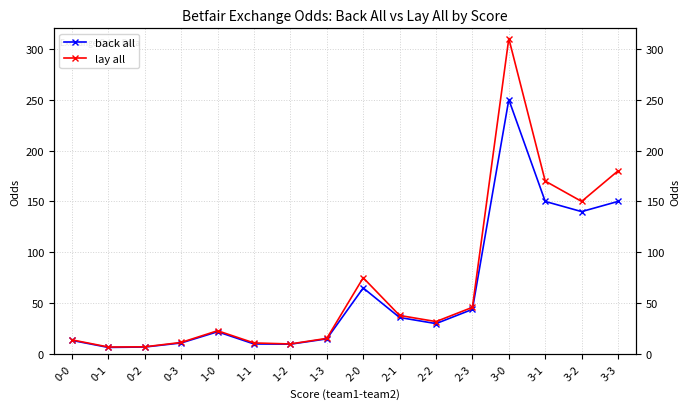

List the series in order of their overall mean, lowest first.

back all, lay all